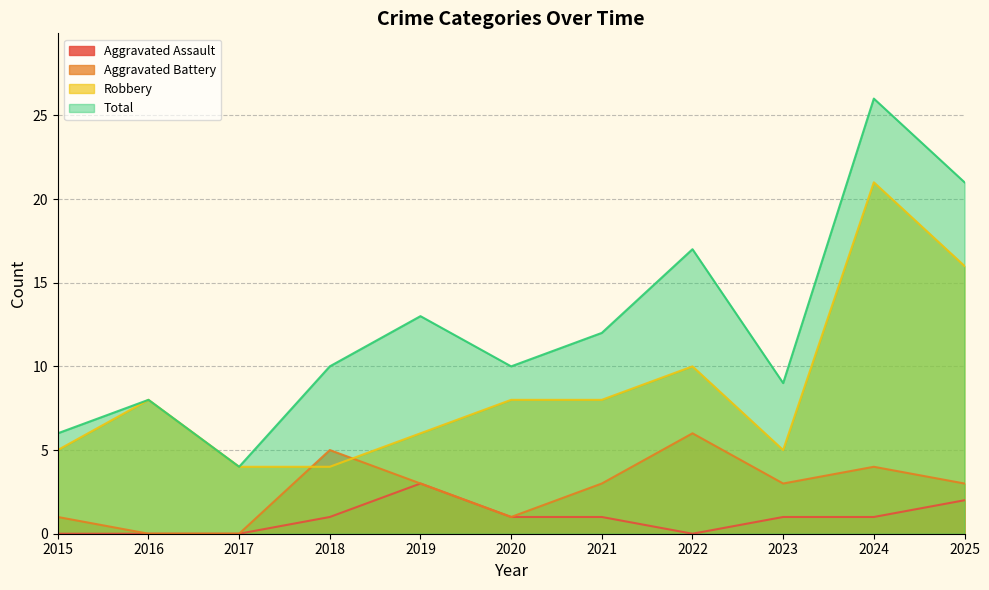

Does the chart have visible grid lines?

Yes